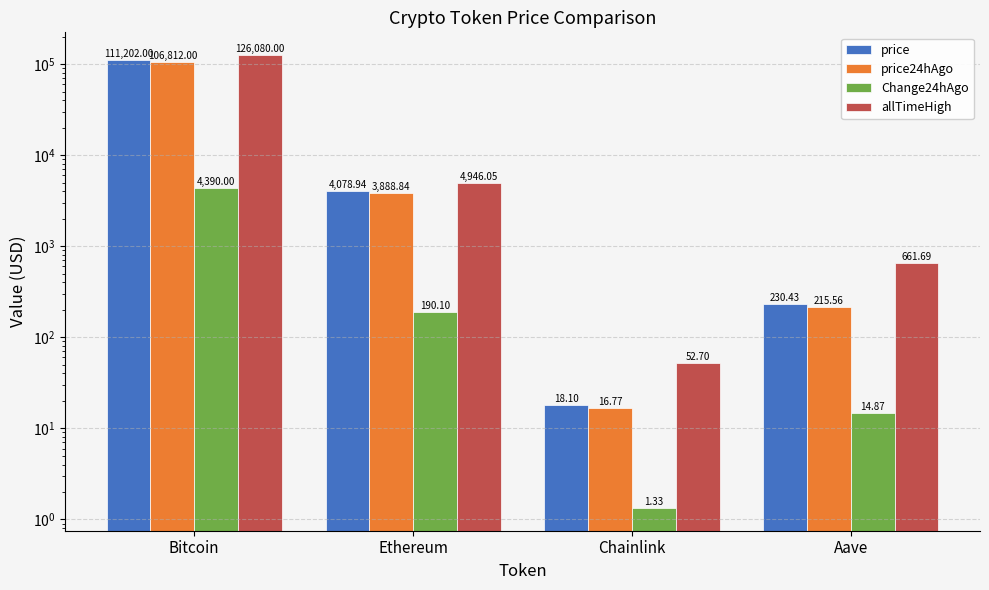

At how many categories does at least one series exceed 96667?

1